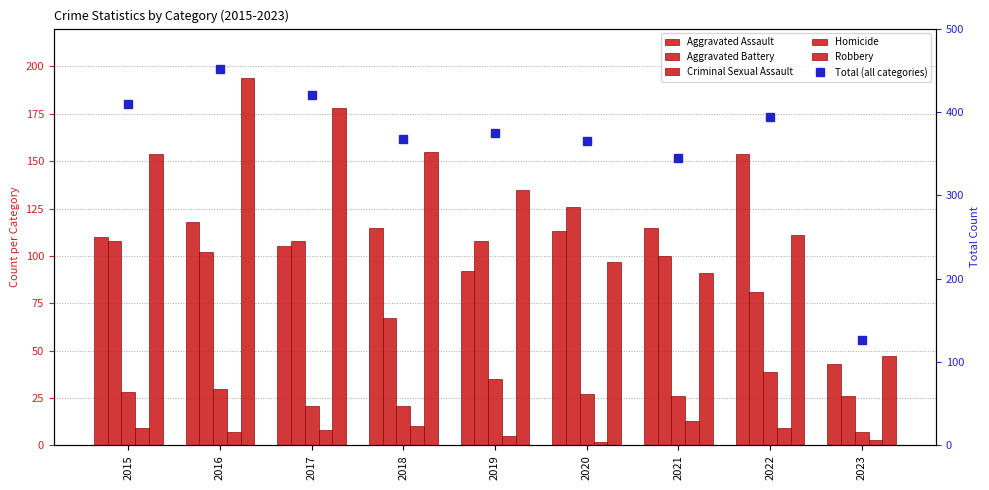

The value of Homicide at 2022 is 5. True or false?

False